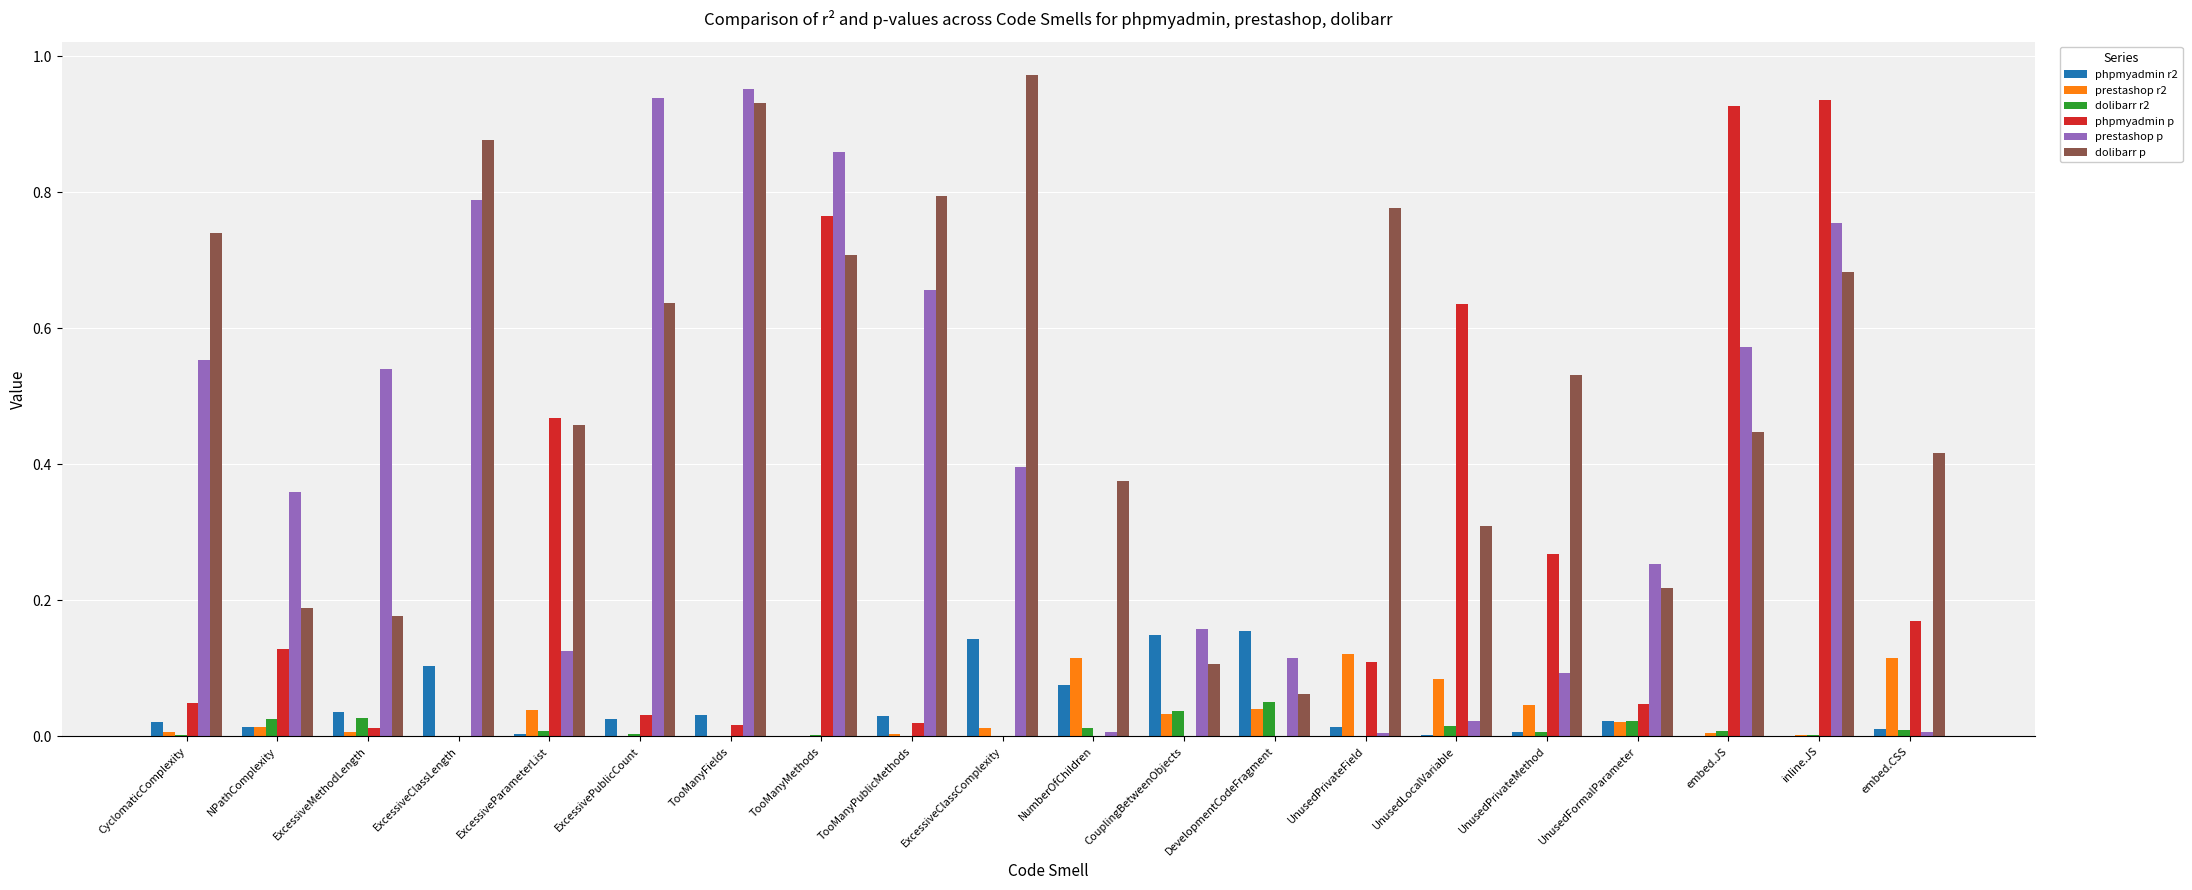

Which series changed the most between NPathComplexity and embed.CSS?

prestashop p